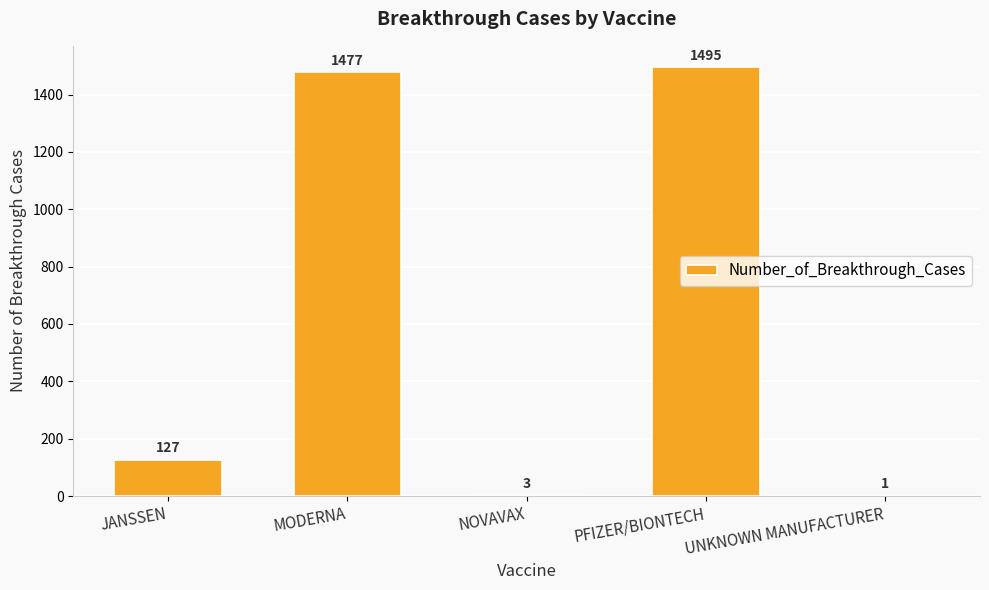

At which category does the chart reach its peak across all series?

PFIZER/BIONTECH